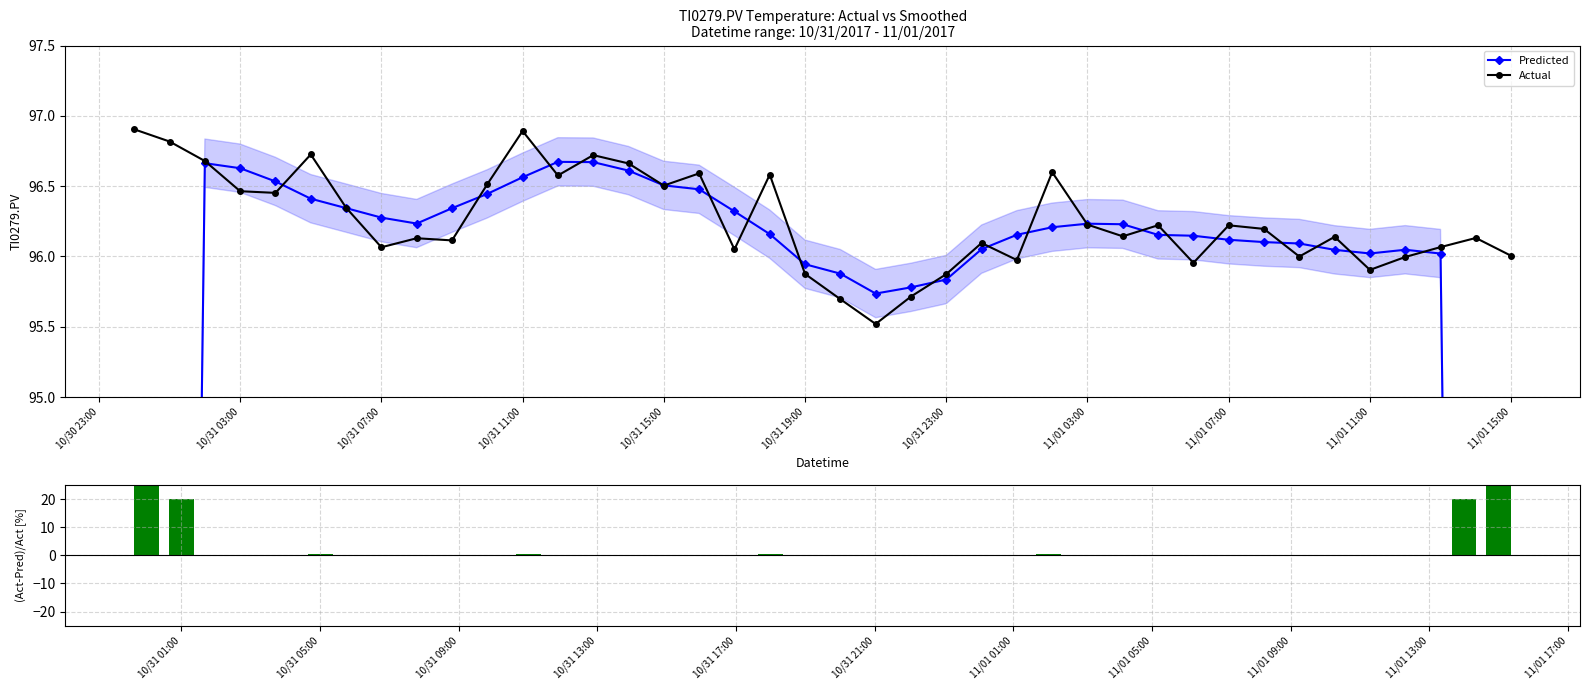

What is the lowest value of the Actual series?

95.5